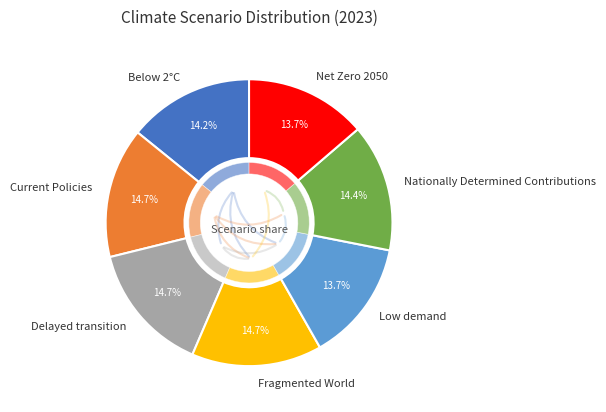

Is there a majority slice in this chart?

No